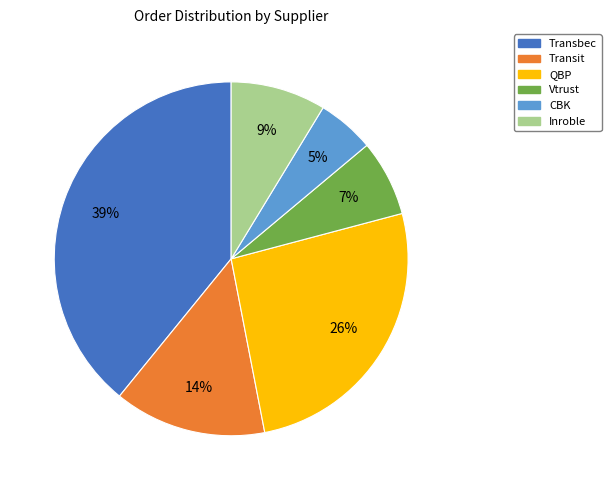

Combined, do QBP and Vtrust account for over 50%?

No